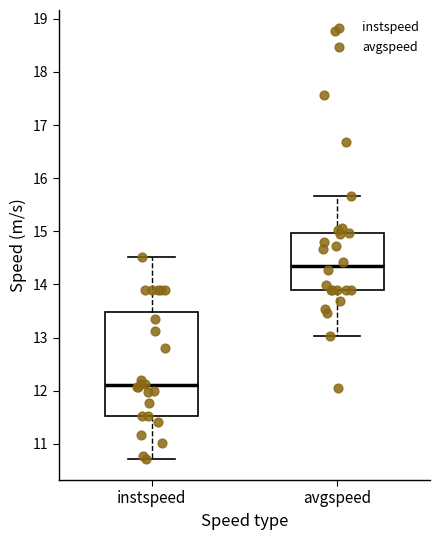

Reading left to right, transcribe this box plot: for each box, give where its median line is, the range the box spans, and where its two whiskers end, as read against the y-axis. The values are not printed on the chart, so give them approximately, as read against the axis.

instspeed: median 12.1, box 11.5 to 13.5, whiskers 10.7 to 14.5
avgspeed: median 14.3, box 13.9 to 15.0, whiskers 13.0 to 15.7